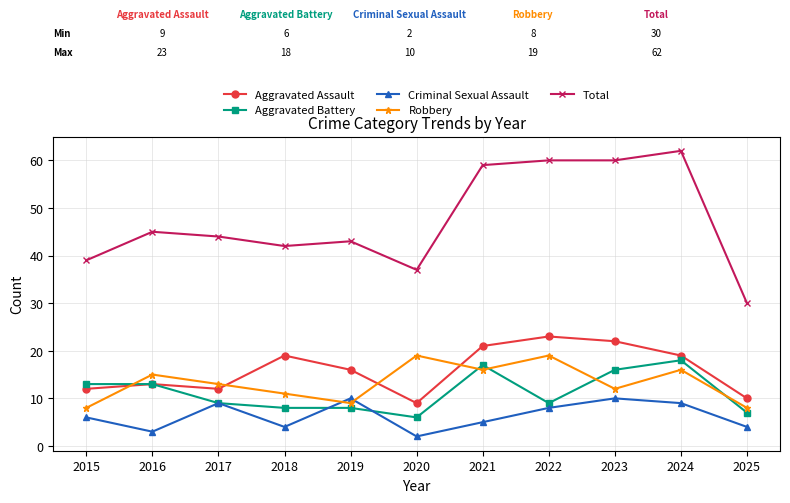

Is it true that Aggravated Battery equals 5 at 2015?

False